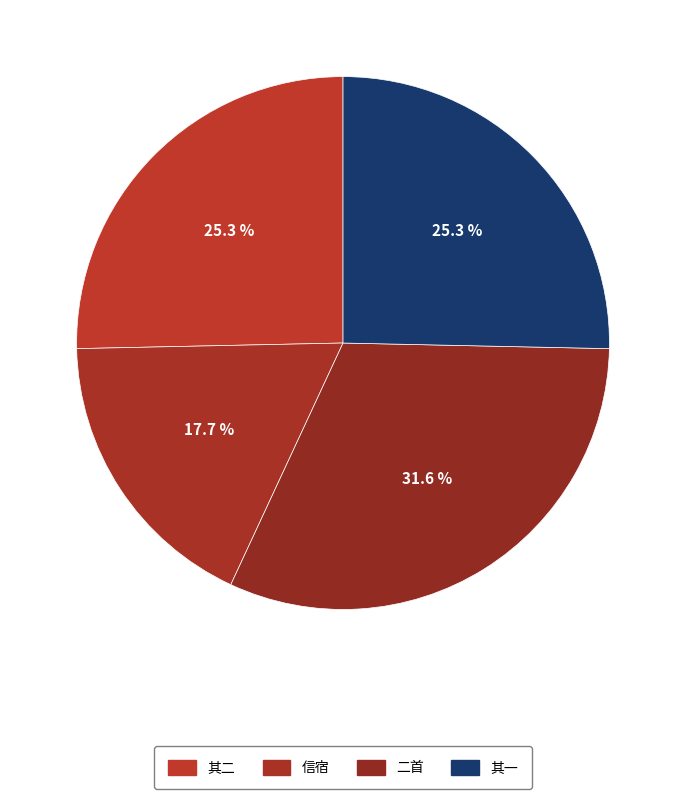

How many segments does this pie chart have?

4